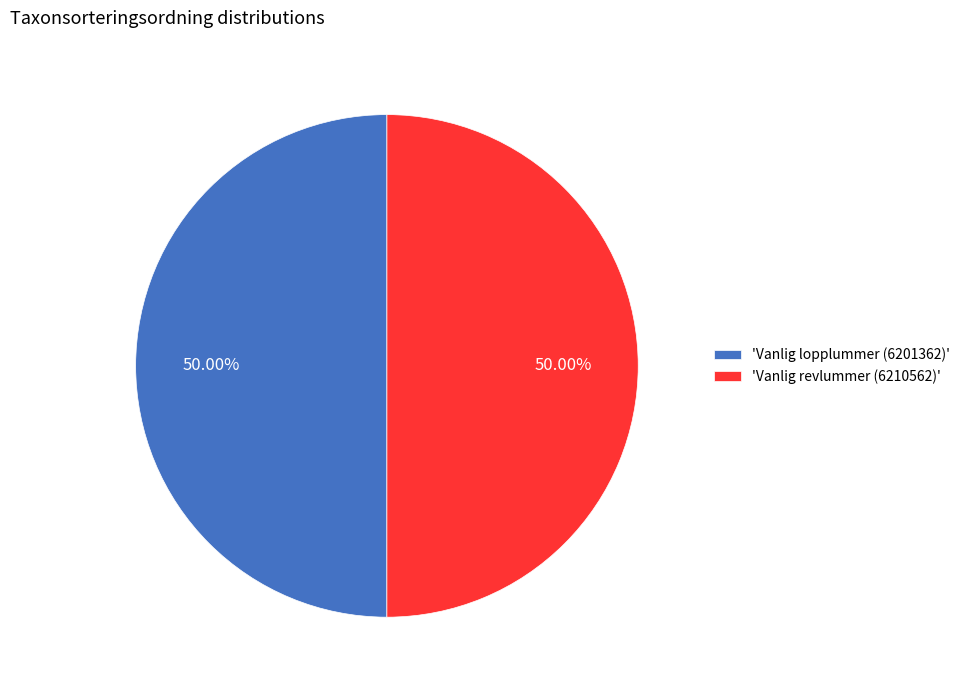

Do 'Vanlig revlummer (6210562)' and 'Vanlig lopplummer (6201362)' together represent more than half of the pie?

Yes